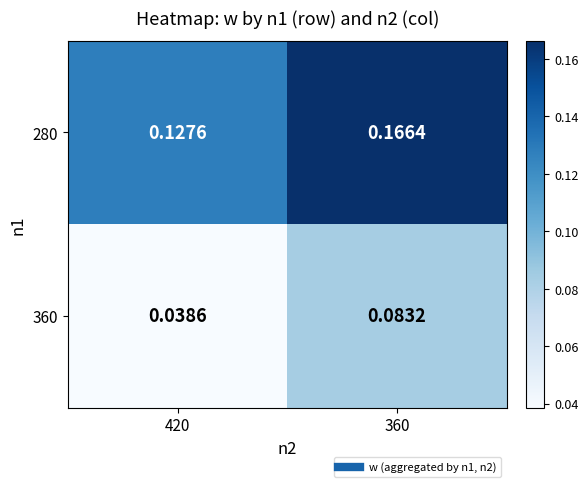

How many data points does each series have?

2